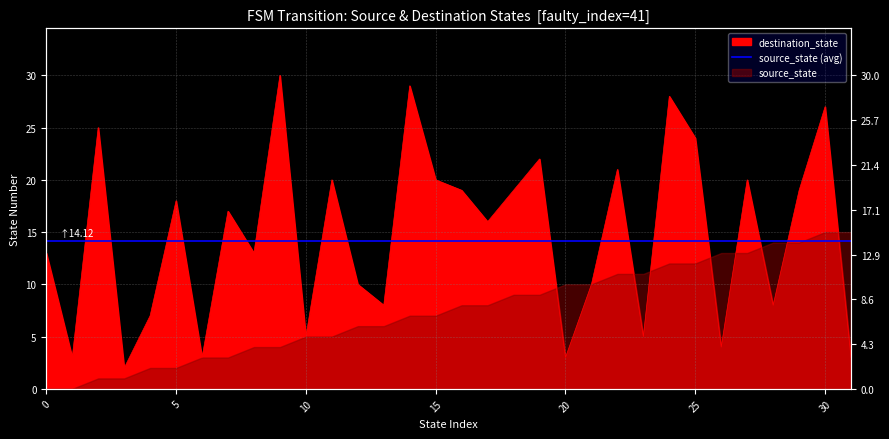

How many values are below 17?

16